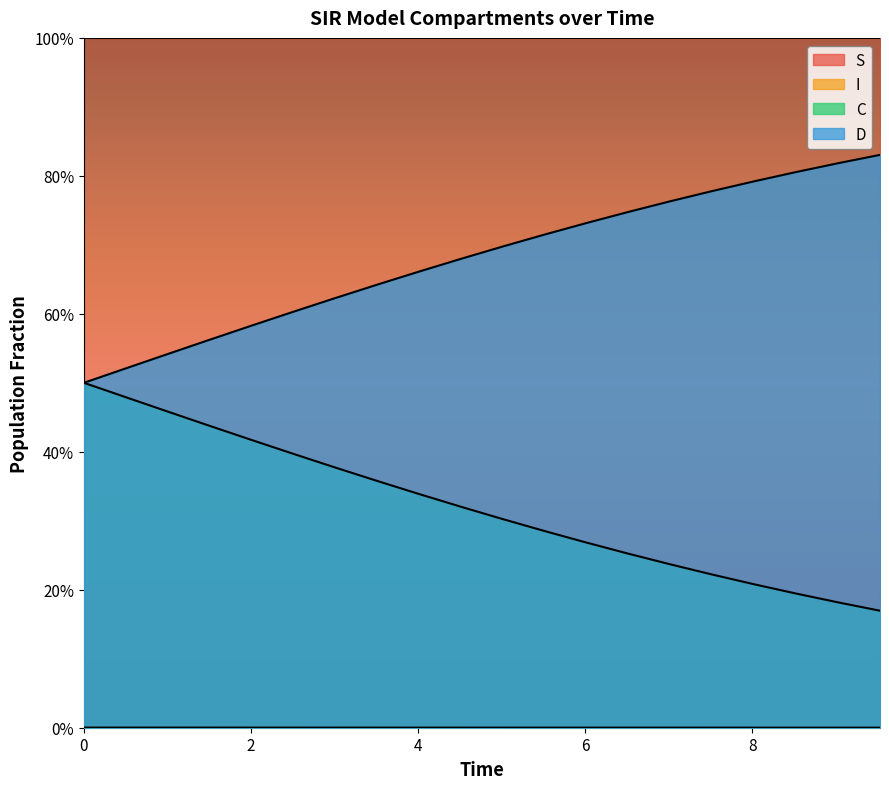

Does the chart display data point markers on the line(s)?

No